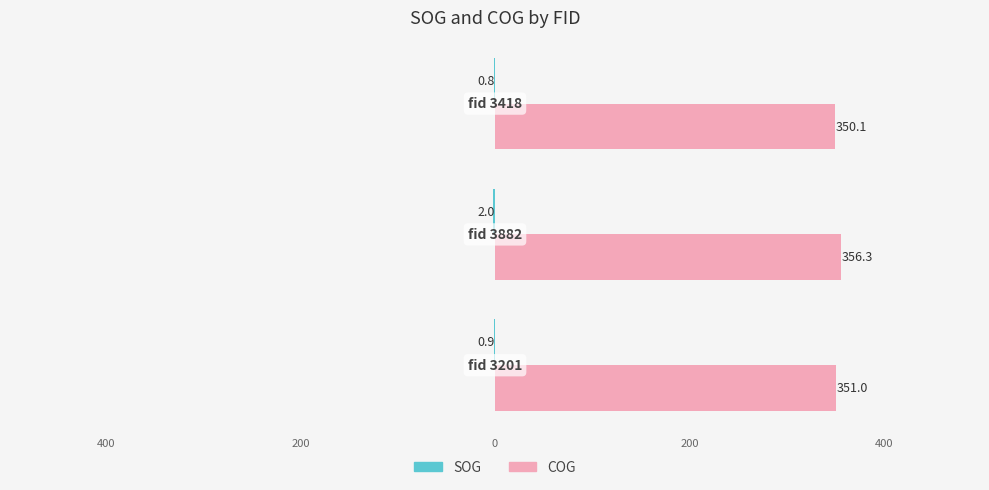

List the series in order of their overall mean, highest first.

COG, SOG